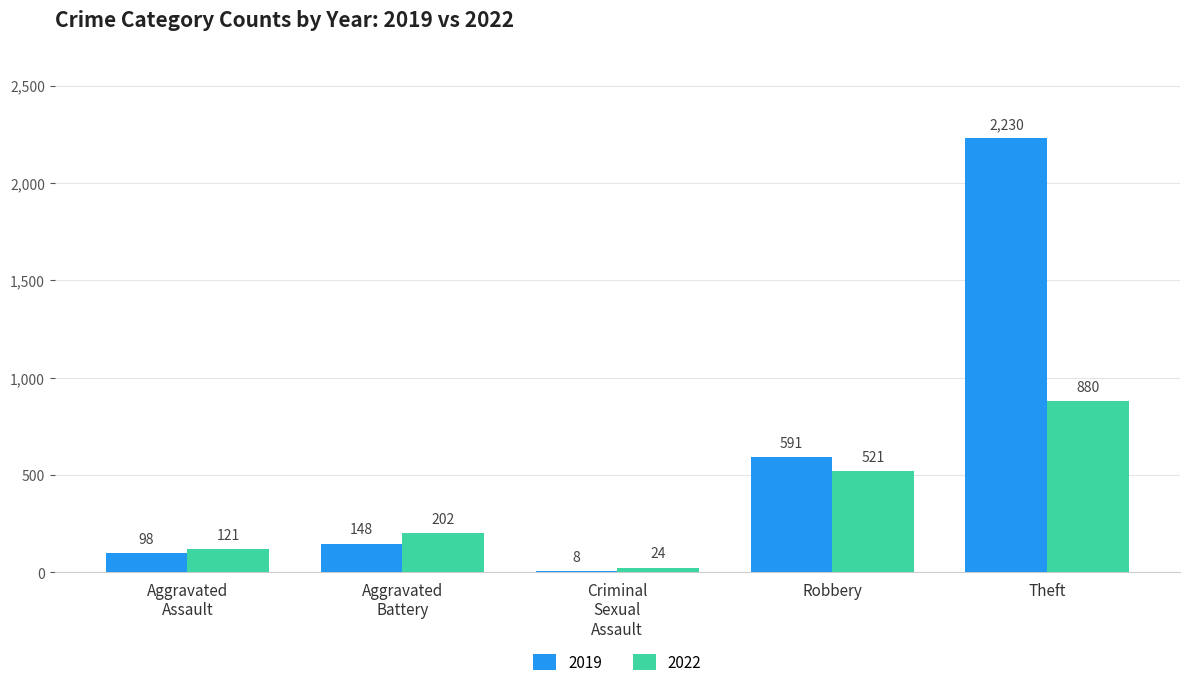

How many groups of bars are there?

5